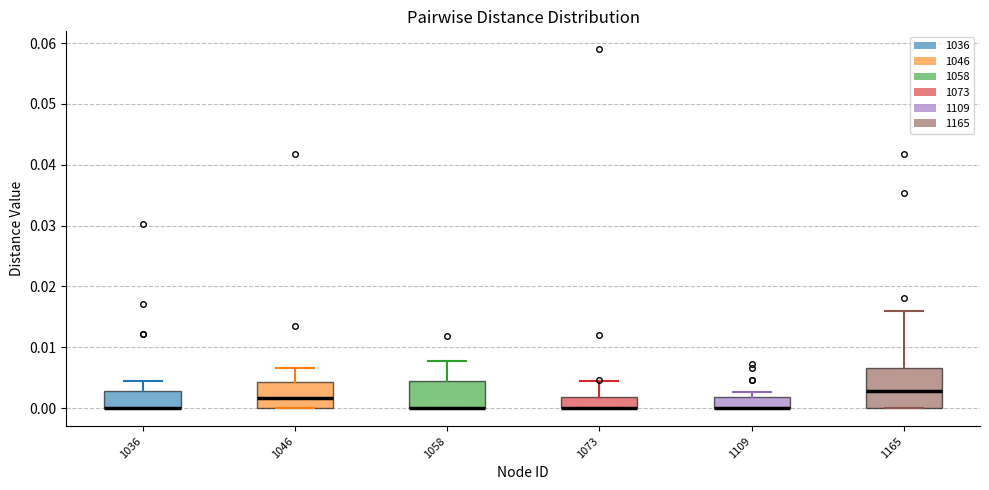

Which box is the tallest, from its lower edge to its upper edge?

1165